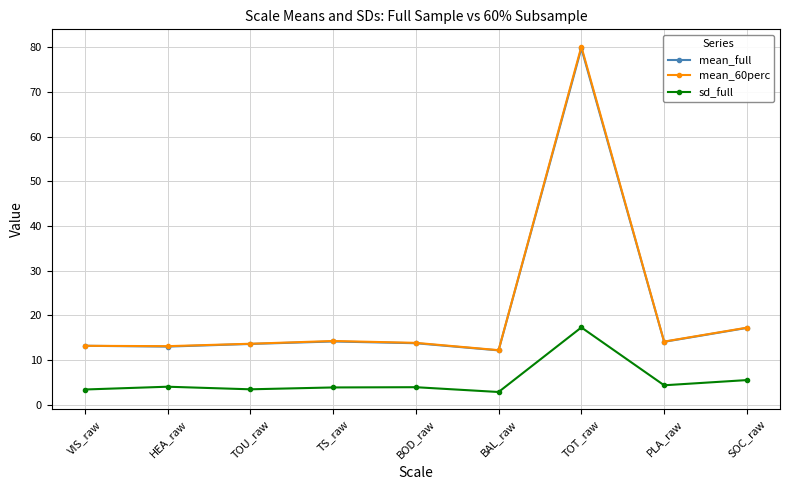

At which category is the sum across all series the highest?

TOT_raw